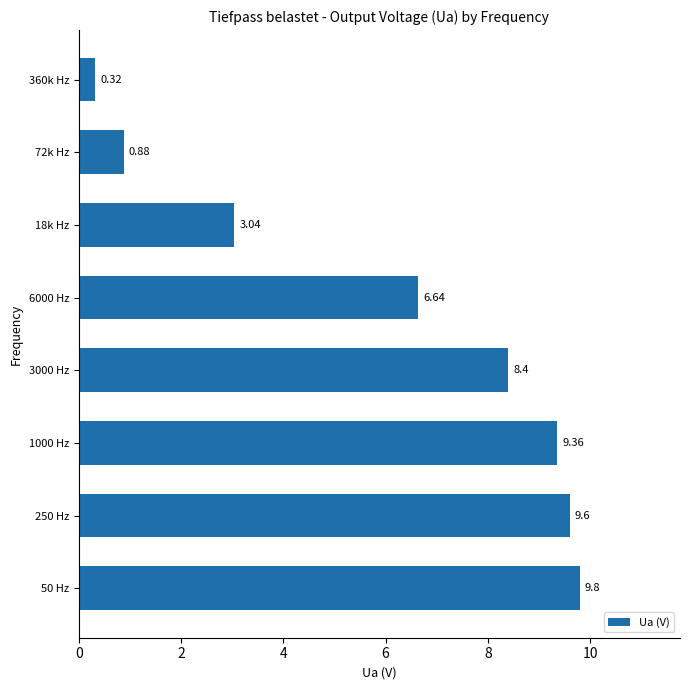

What is the difference between the second highest and minimum values?

9.3